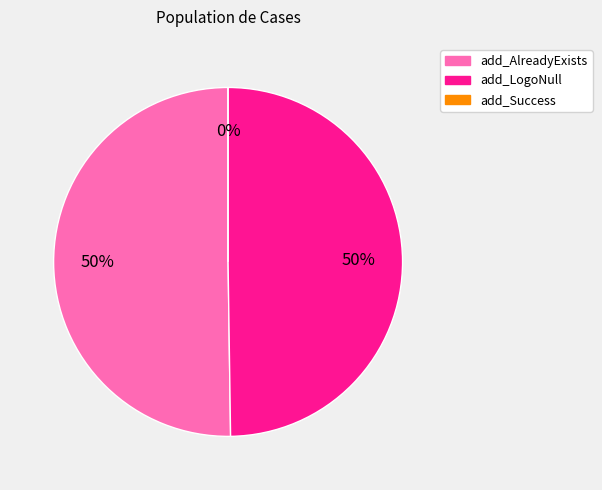

Combined, what portion of the pie is add_AlreadyExists and add_LogoNull?

100.0%